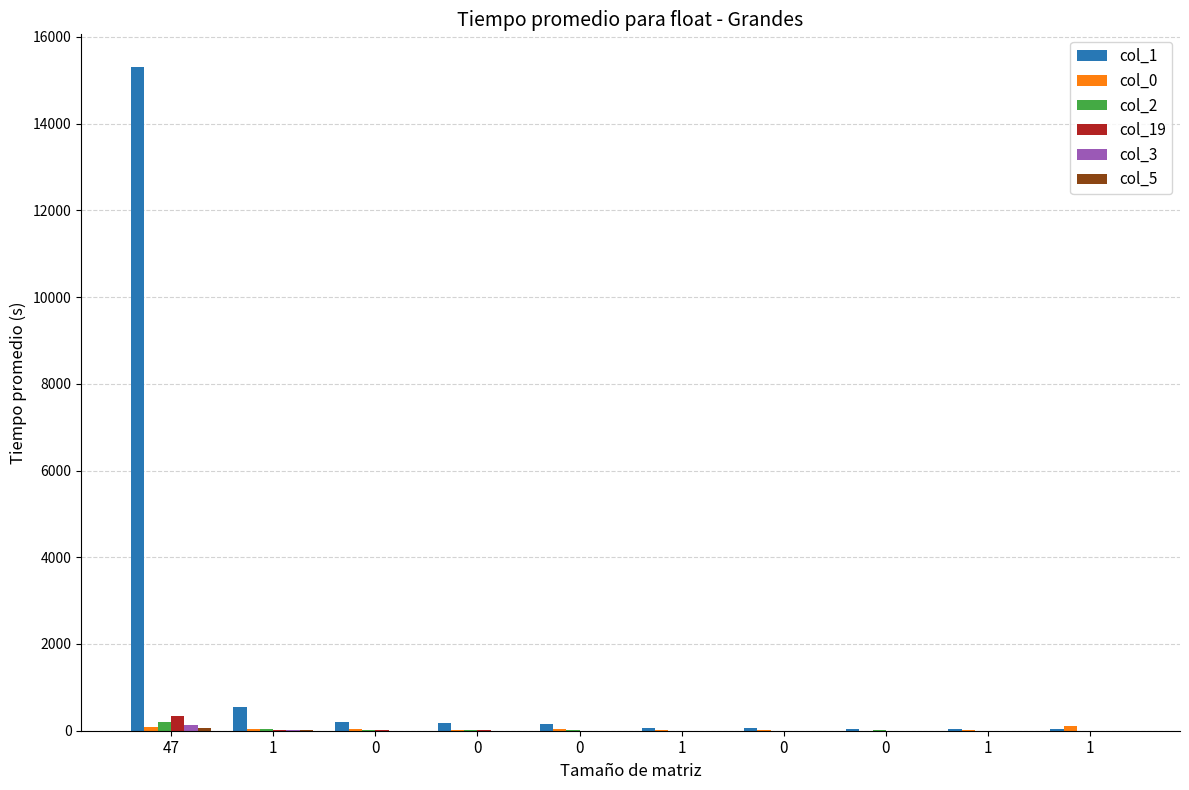

How many groups of bars are there?

10